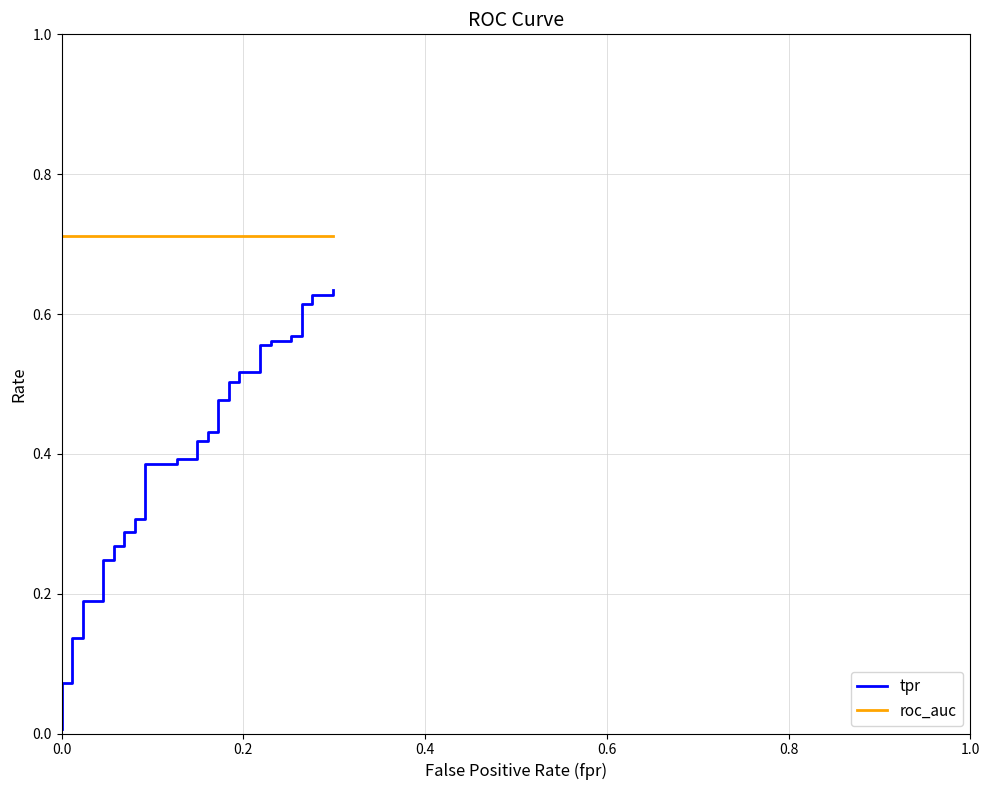

Reading left to right, extract all data points from this chart.

tpr: 0.0	0.1	0.1	0.1	0.1	0.2	0.2	0.2	0.2	0.3	0.3	0.3	0.3	0.3	0.3	0.4	0.4	0.4	0.4	0.4	0.4	0.4	0.4	0.5	0.5	0.5	0.5	0.5	0.5	0.6	0.6	0.6	0.6	0.6	0.6	0.6	0.6	0.6	0.6	0.6
roc_auc: 0.7	0.7	0.7	0.7	0.7	0.7	0.7	0.7	0.7	0.7	0.7	0.7	0.7	0.7	0.7	0.7	0.7	0.7	0.7	0.7	0.7	0.7	0.7	0.7	0.7	0.7	0.7	0.7	0.7	0.7	0.7	0.7	0.7	0.7	0.7	0.7	0.7	0.7	0.7	0.7